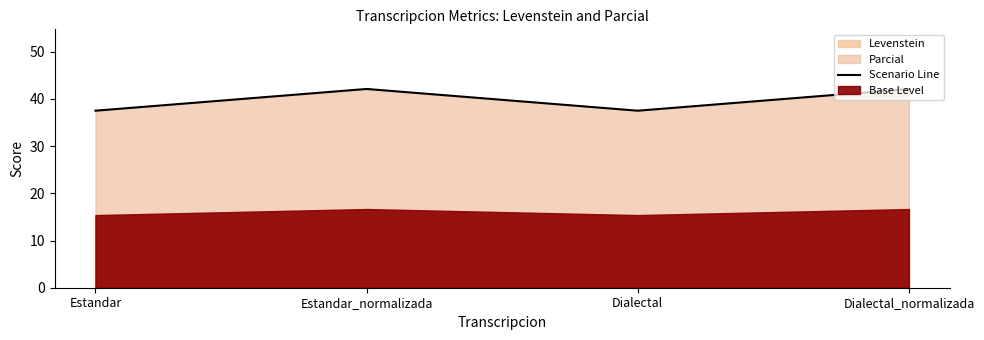

Reading left to right, what are all the values shown in this chart?

37.5	42.1	37.5	42.1